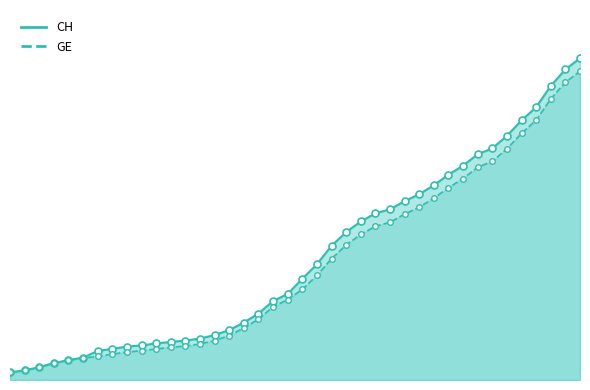

Which category has the lowest value in the CH series?

2020-02-25